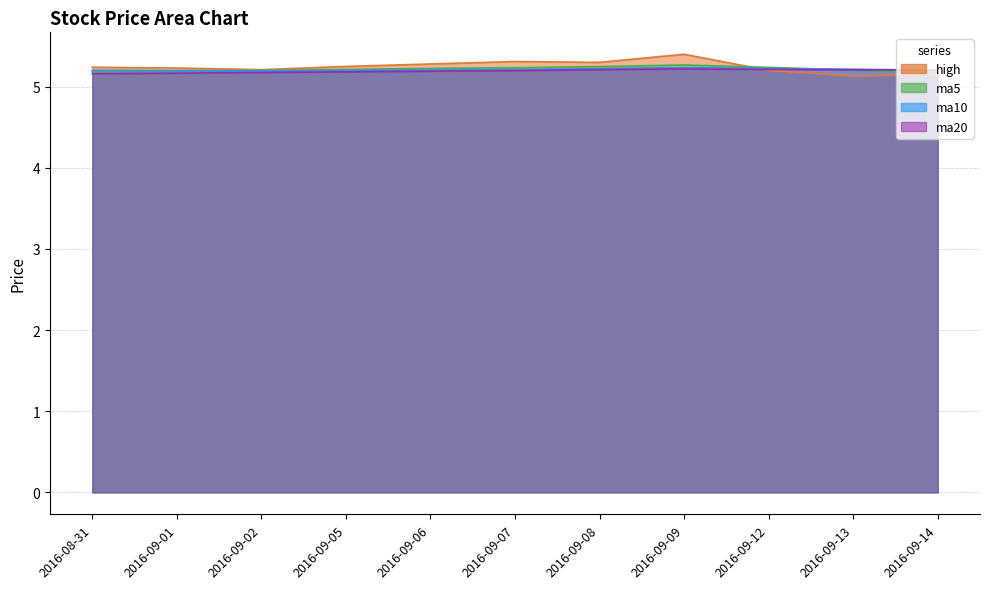

Which series changed the most between 2016-09-01 and 2016-09-12?

ma20